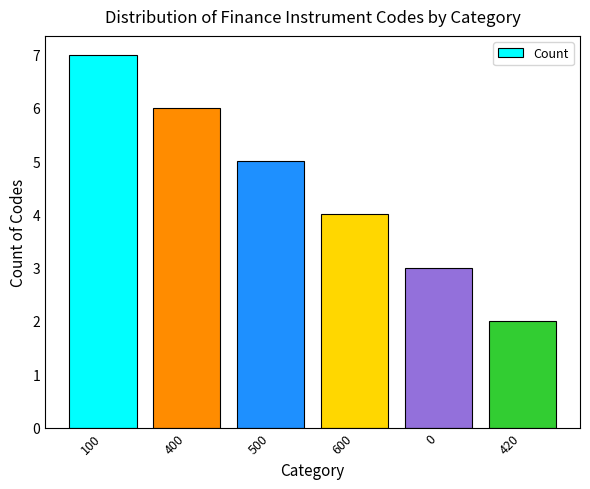

Which category has the lowest value across all series?

420